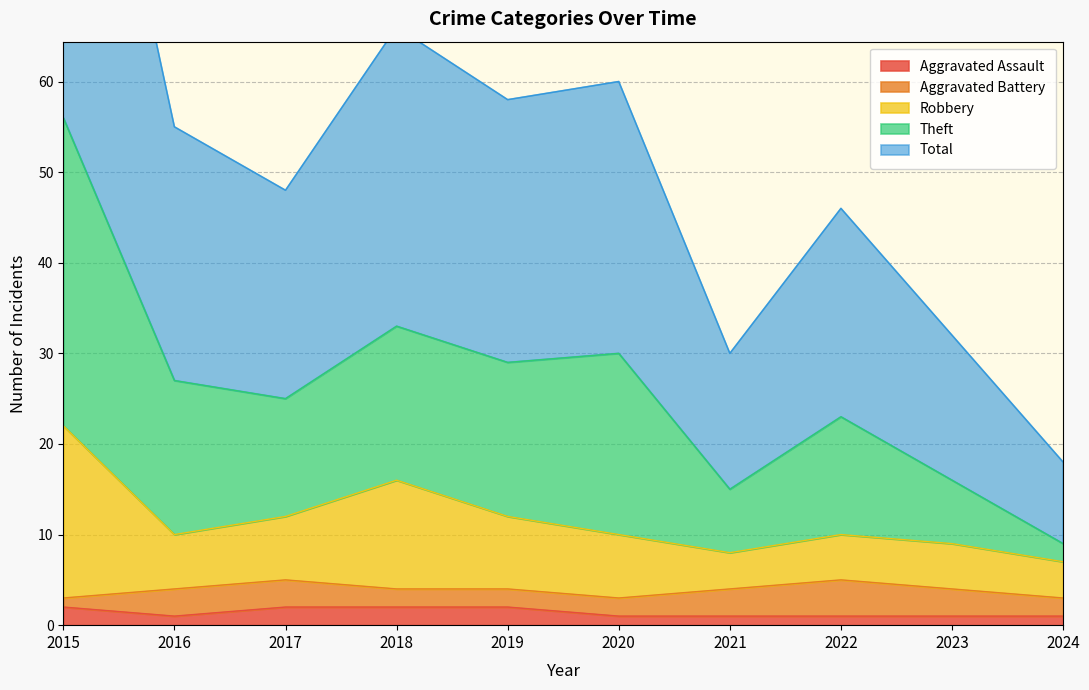

What is the sum of the Aggravated Assault values at 2015 and 2017?

4